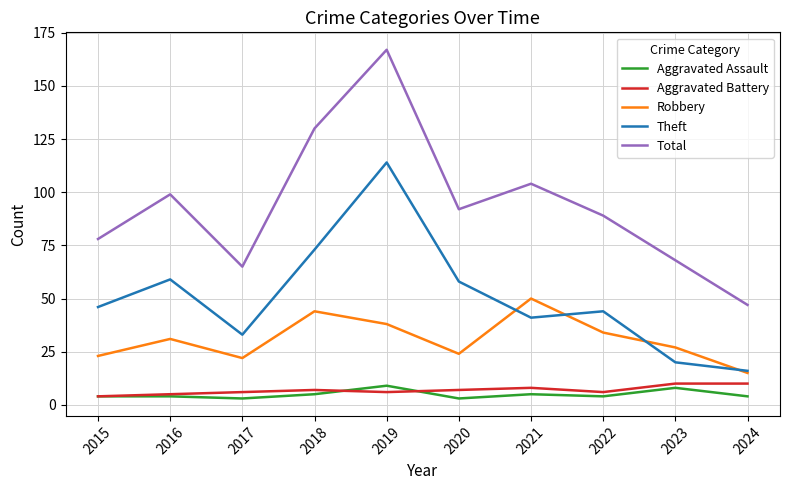

What is the maximum value for Aggravated Battery?

10